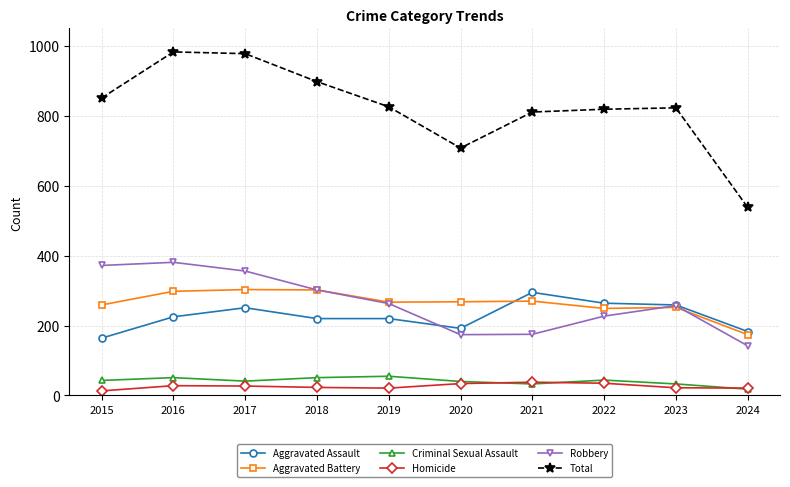

Does the chart display data point markers on the line(s)?

Yes